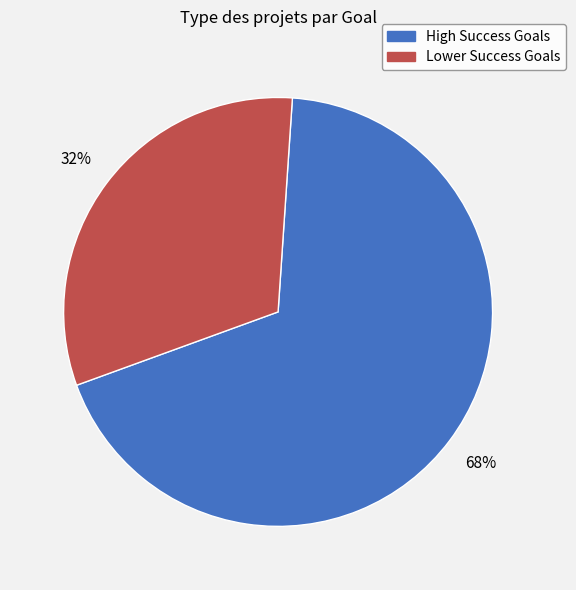

Does any single category account for the majority?

Yes